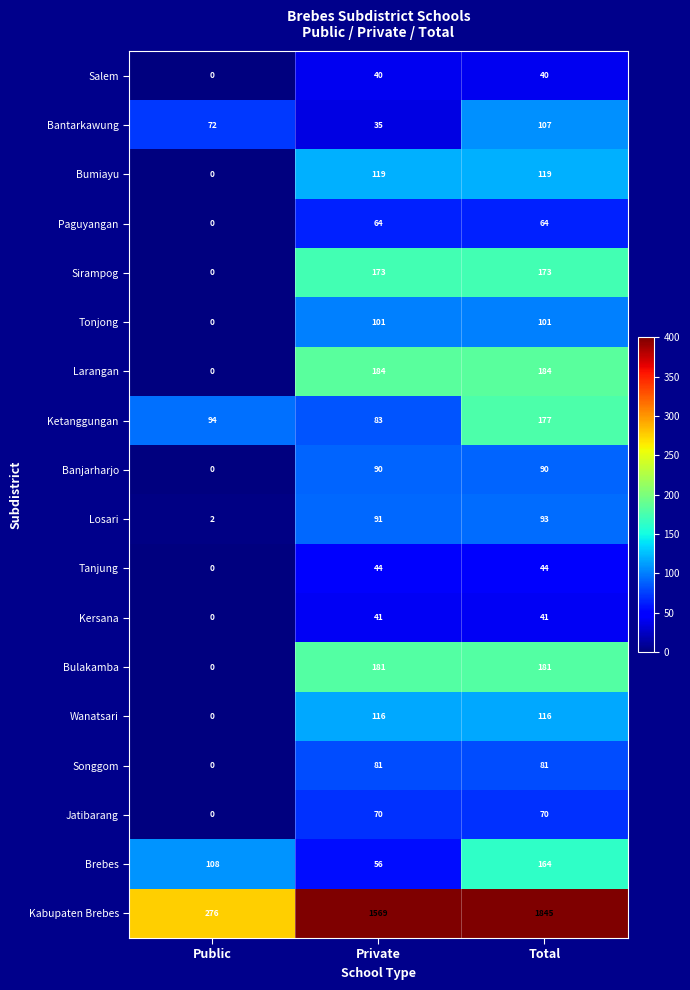

The value of Sirampog at Total is 173. True or false?

True